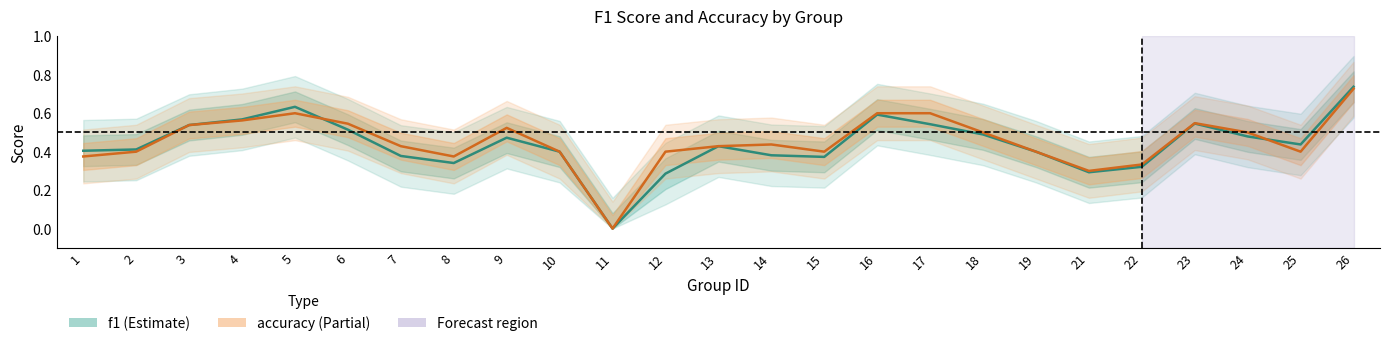

What is the approximate value of accuracy at 22?

0.3